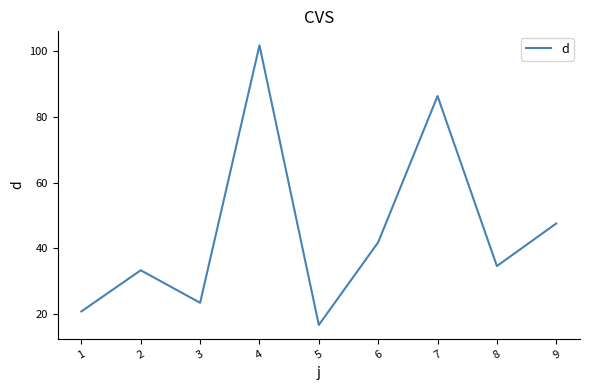

What is the difference between the values at 5 and 7?

69.5